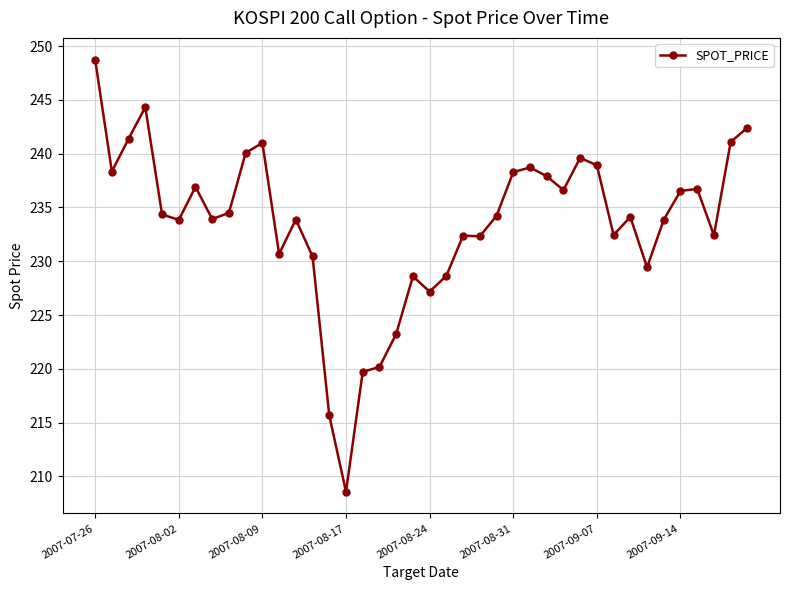

What is the average value?

233.6